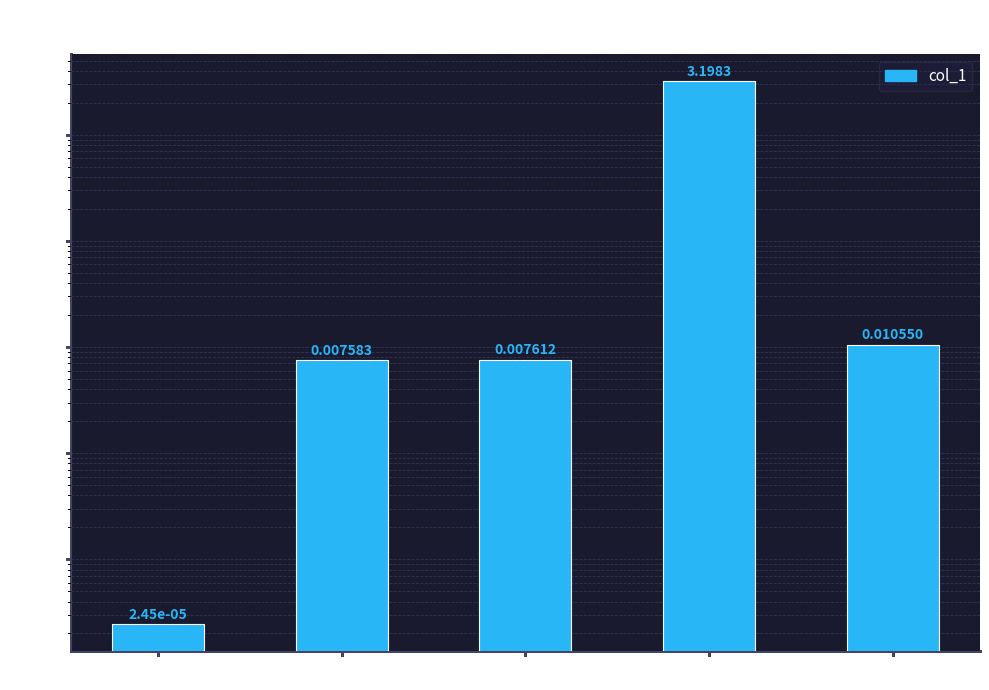

Does the chart contain any negative values?

No